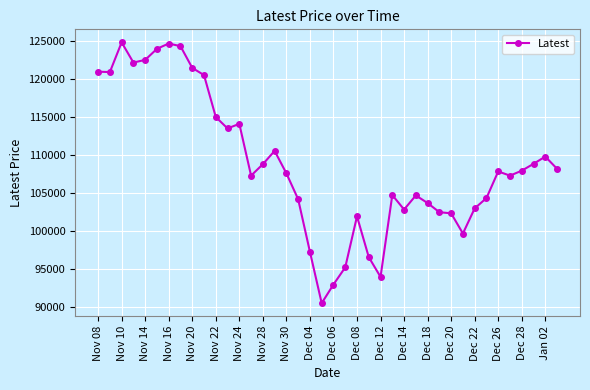

What is the difference between the maximum and minimum values?

34250